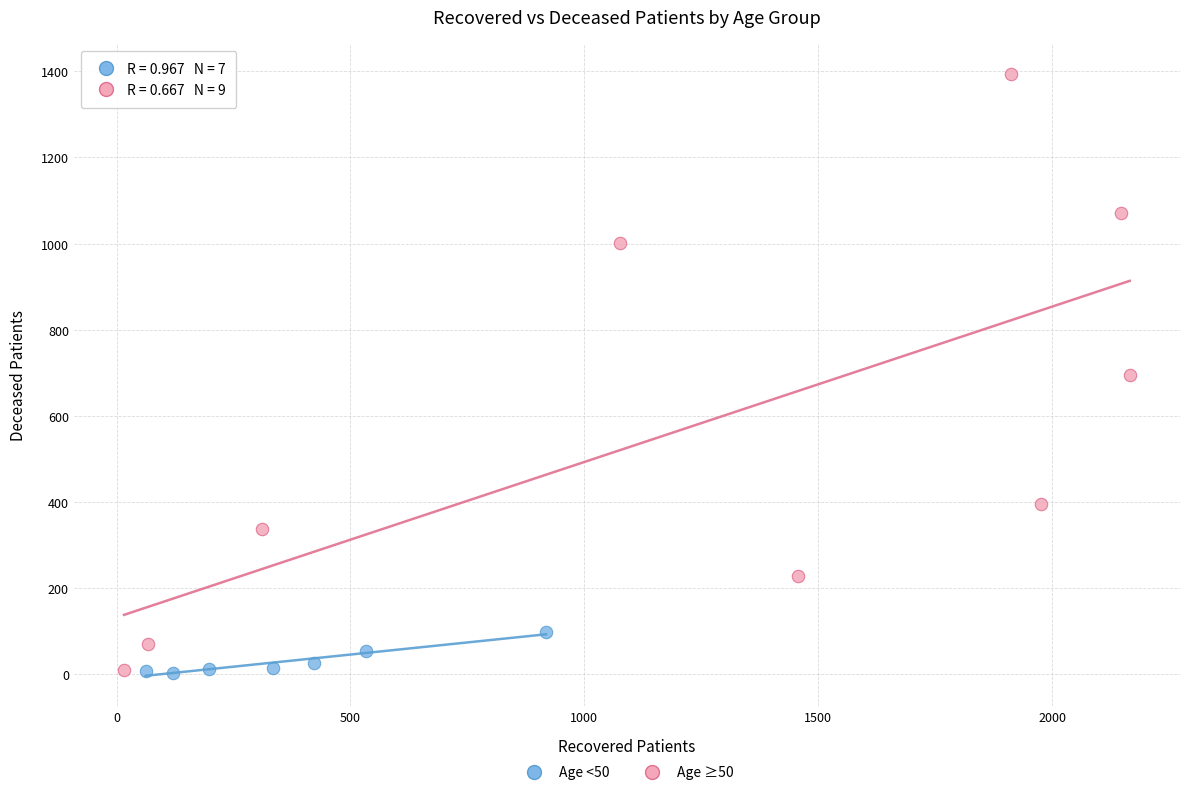

Which series has the largest Y range (max minus min)?

Age ≥50